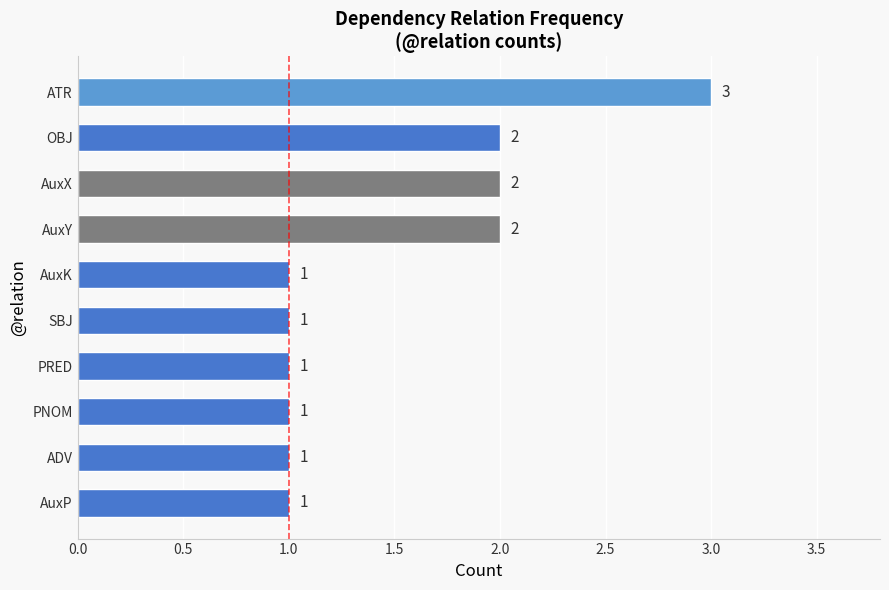

The value at OBJ is 1. True or false?

False